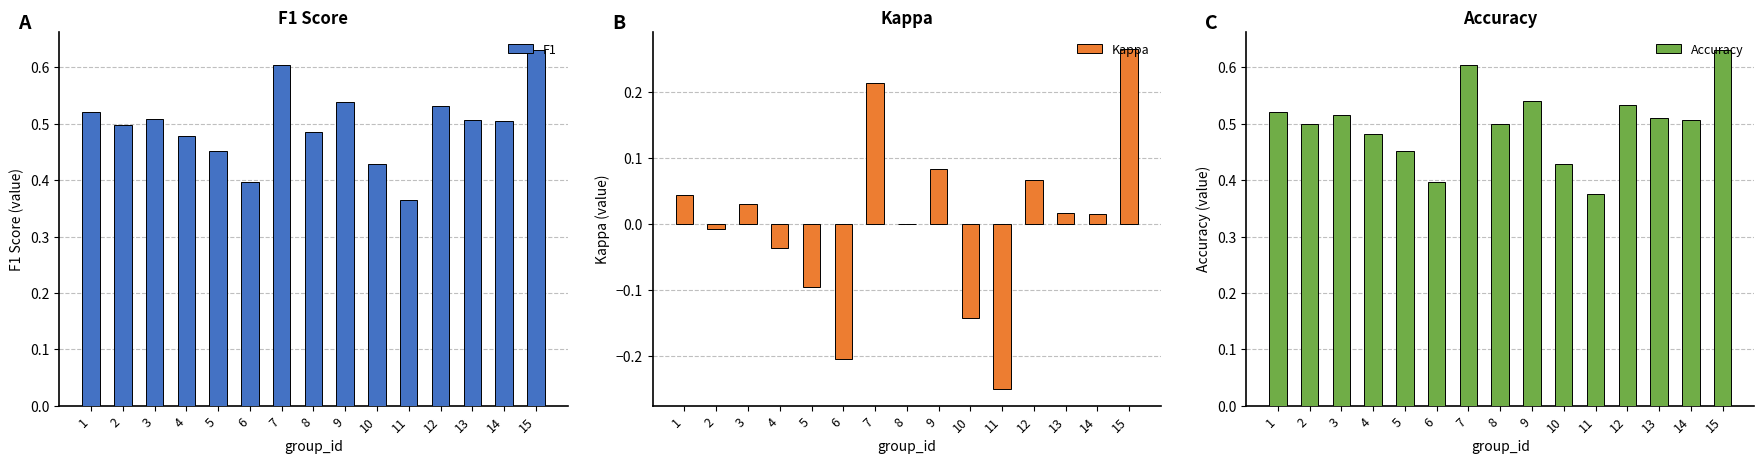

At how many categories does at least one series exceed 0?

15